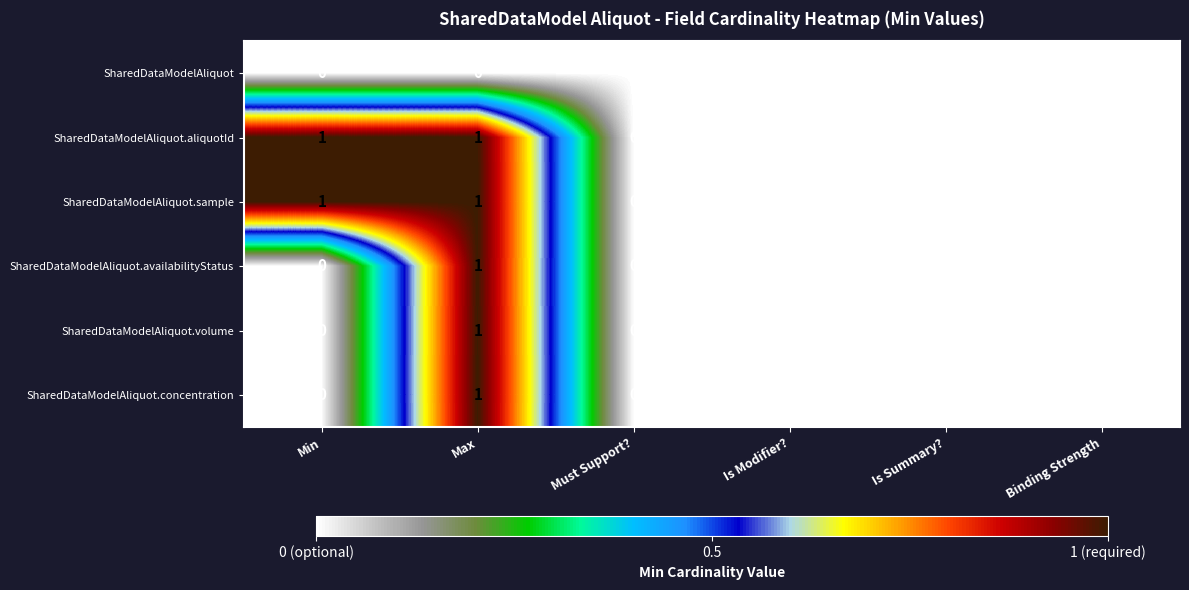

The SharedDataModelAliquot.aliquotId series shows 1 at Must Support?. True or false?

False